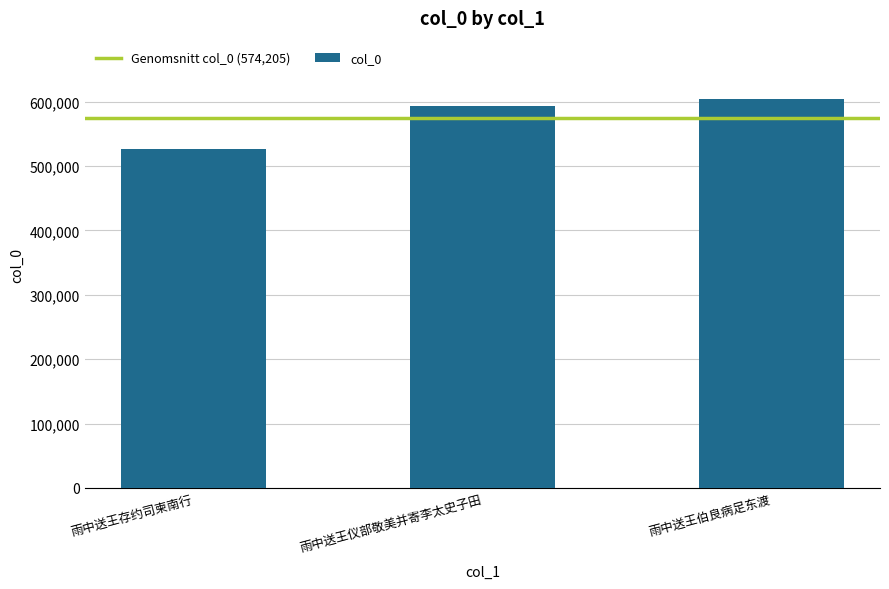

What is the change in value from 雨中送王存约司柬南行 to 雨中送王仪部敬美并寄李太史子田?

+66392